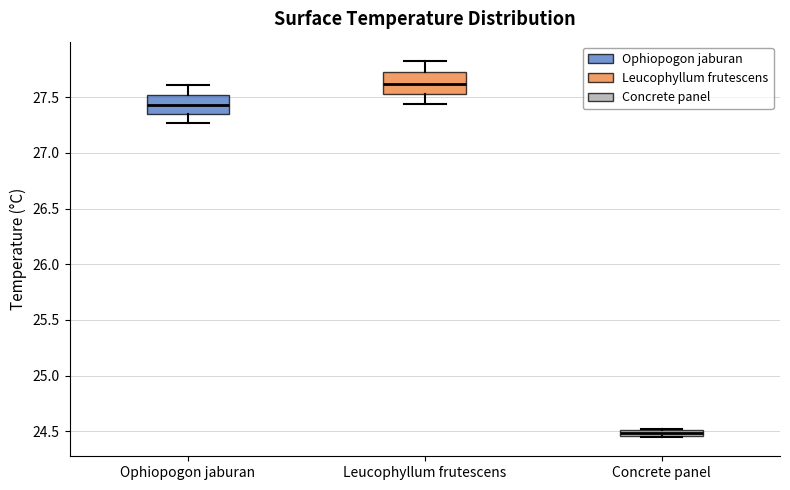

Which box has the lowest median line?

Concrete panel